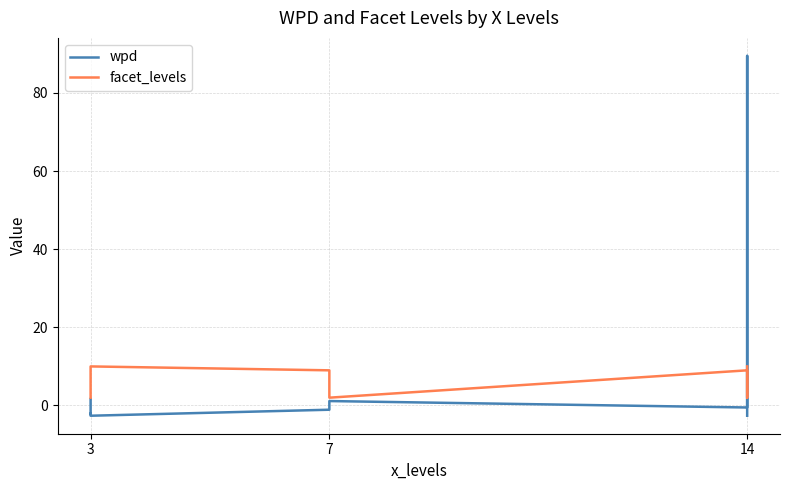

What is the label of the 1st point from the left?

3